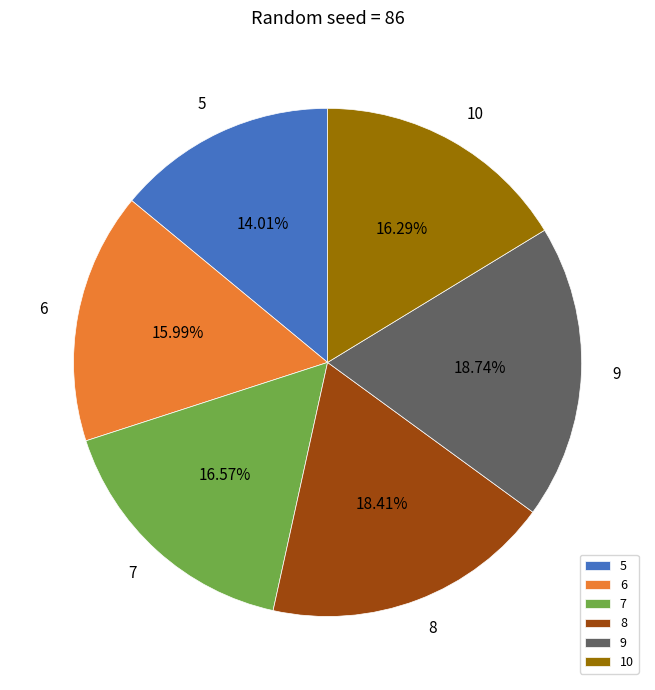

Count the number of slices in the pie.

6